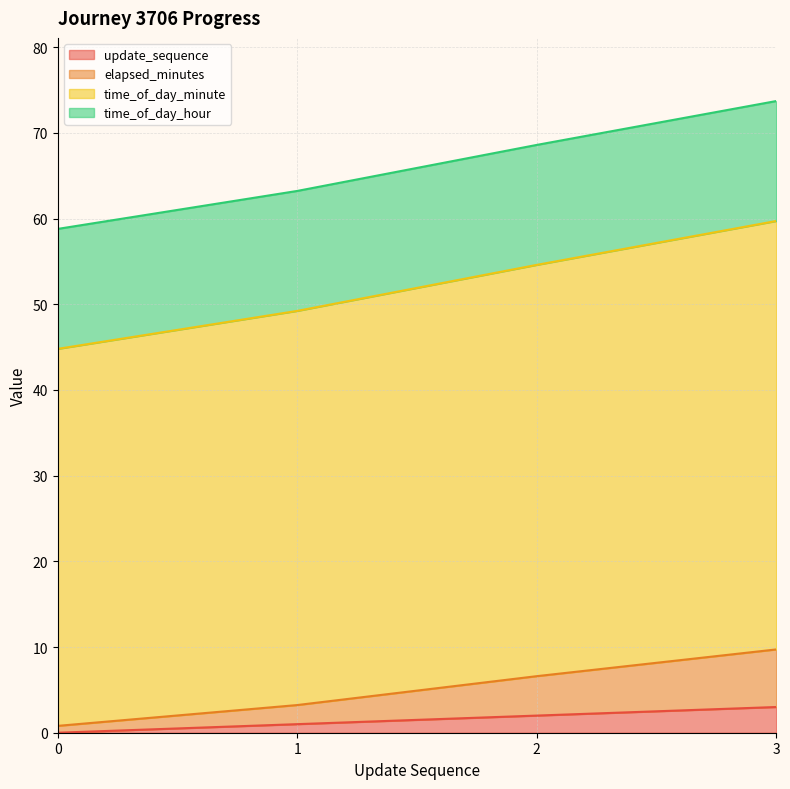

Which series has the largest range (max minus min)?

time_of_day_minute